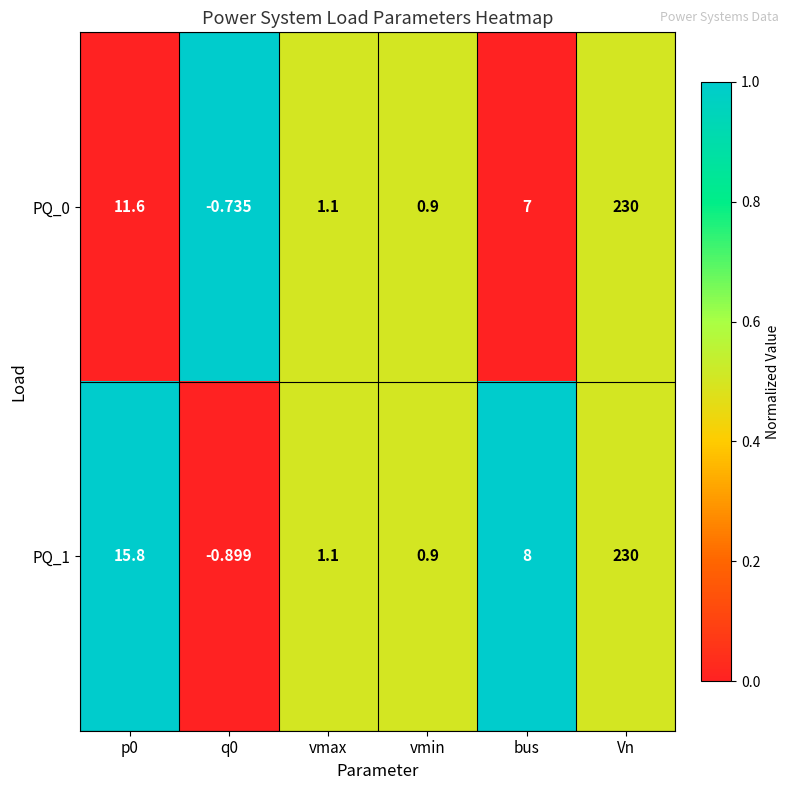

Which series has the largest total across all categories?

PQ_1